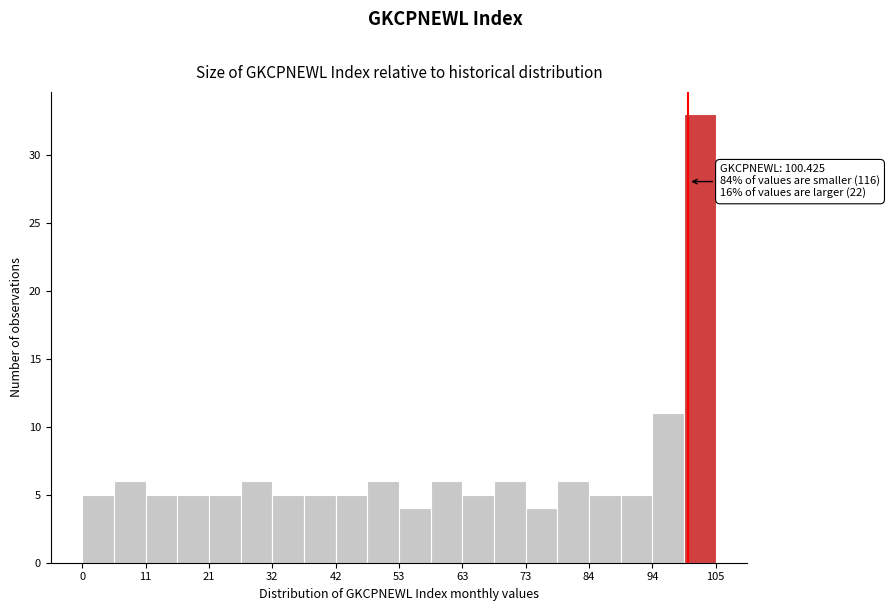

Read against the x-axis, roughly where is the centre of the tallest bar?

102